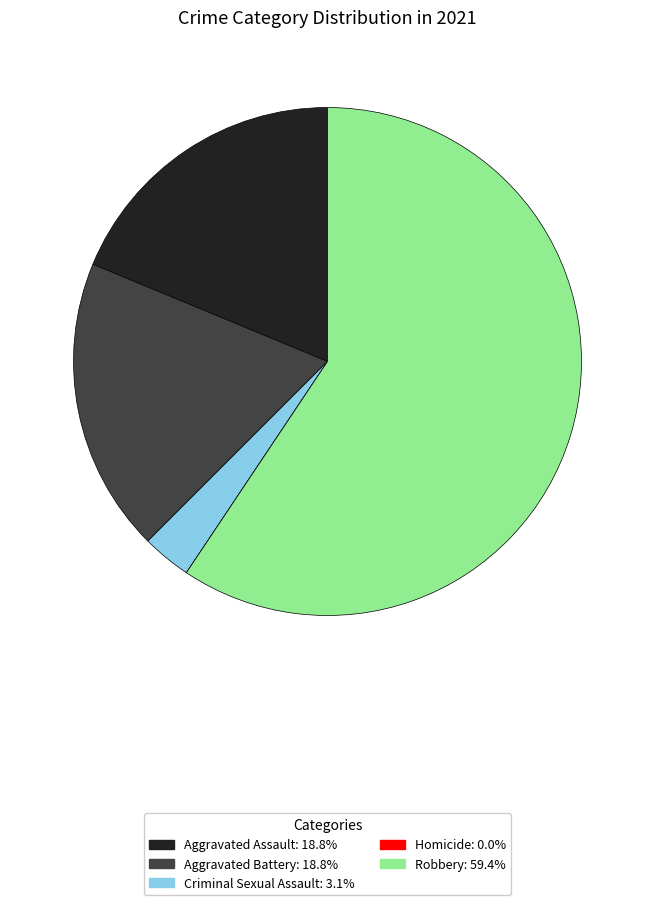

Is there a majority slice in this chart?

Yes